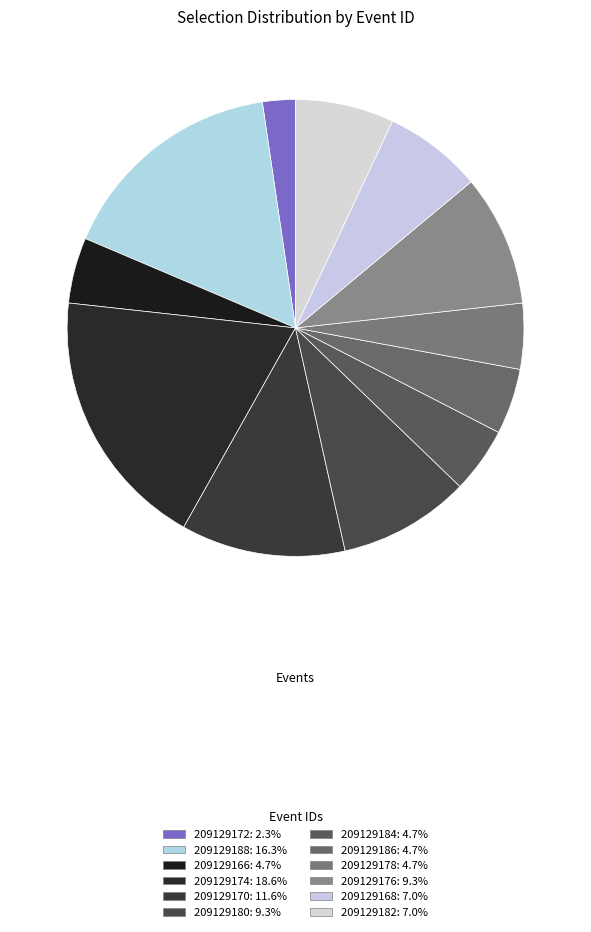

Which category has the smallest portion of the pie?

209129172